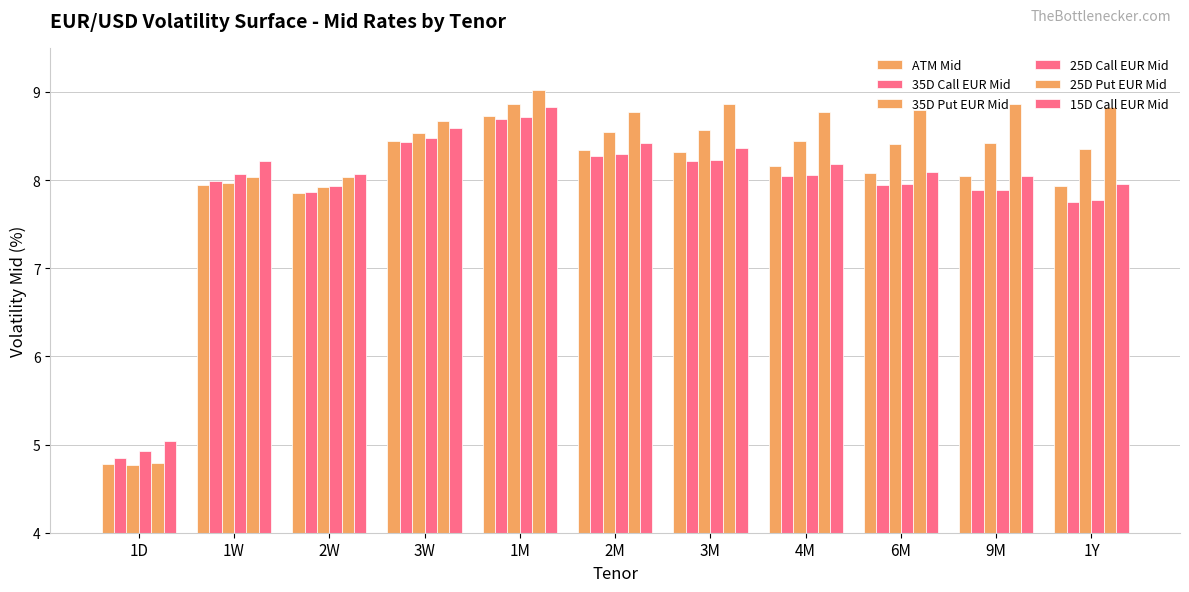

How many bars are there in total?

66